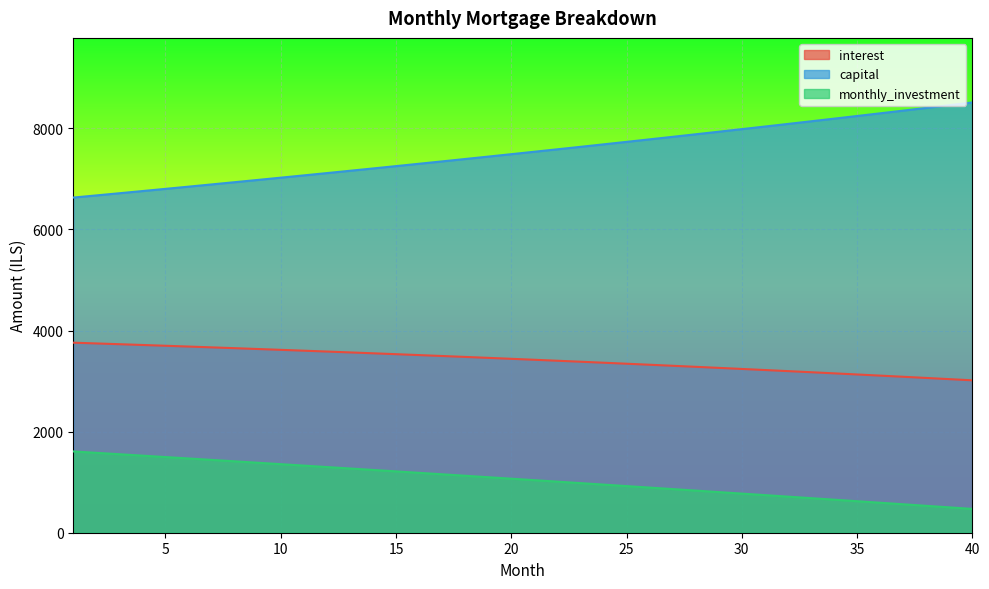

Count the number of data series in this chart.

3